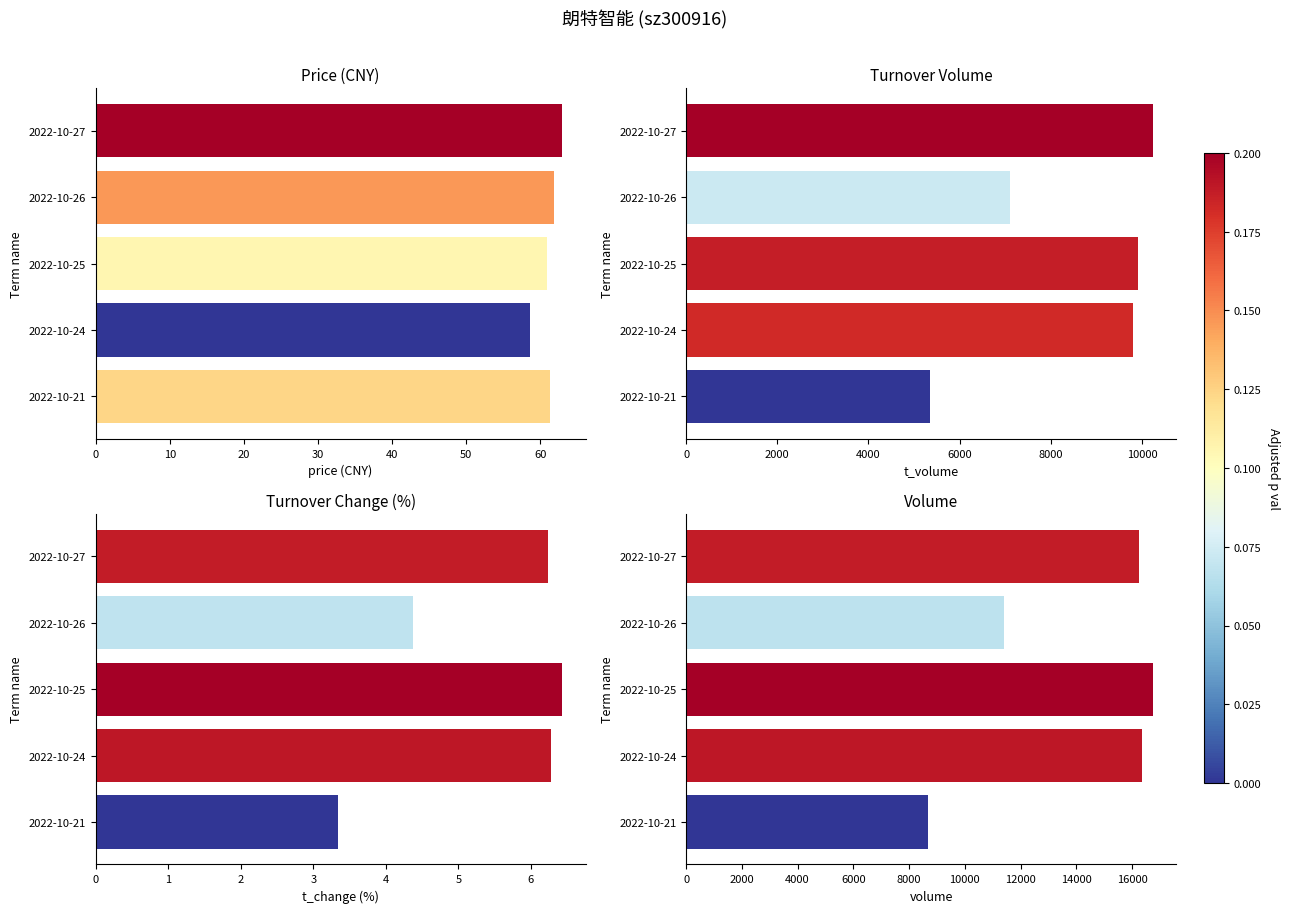

Rank the categories by volume value from lowest to highest.

2022-10-21, 2022-10-26, 2022-10-27, 2022-10-24, 2022-10-25